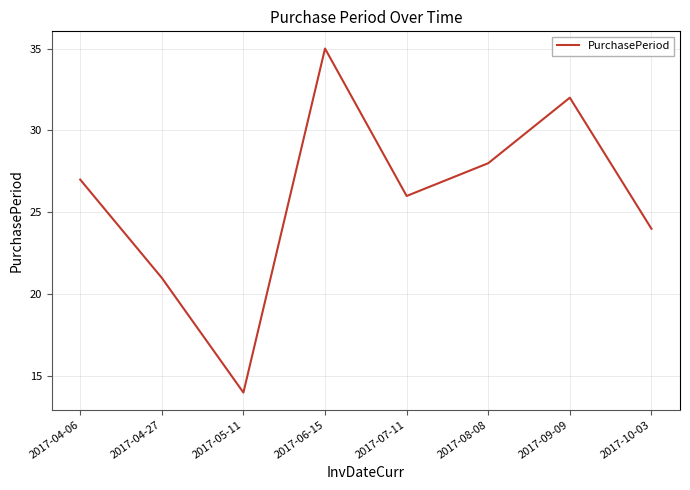

True or false: there are more than 2 points higher than both neighbors.

False